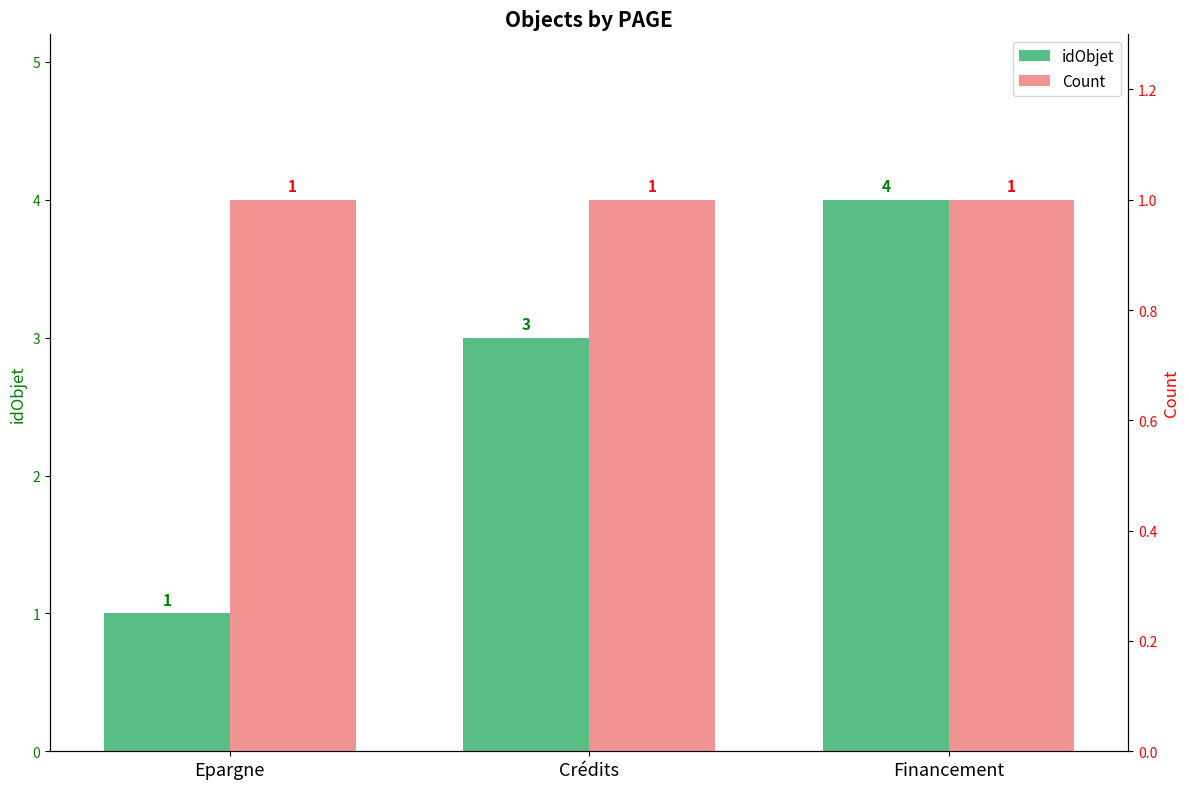

At which label does idObjet first exceed 3?

Financement